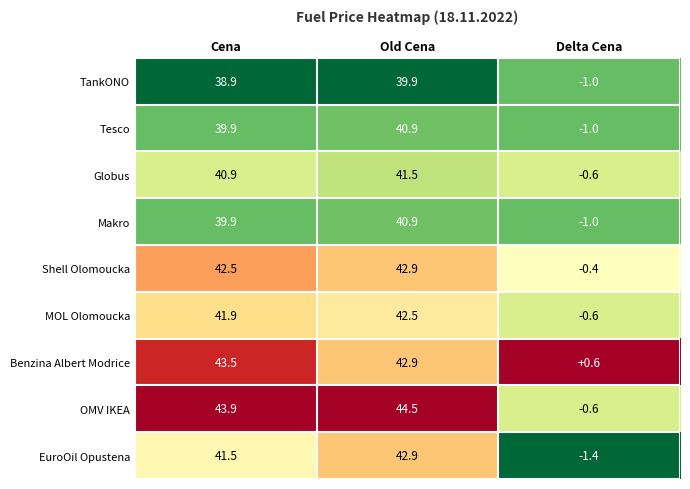

What is the sum of all Globus values?

81.8